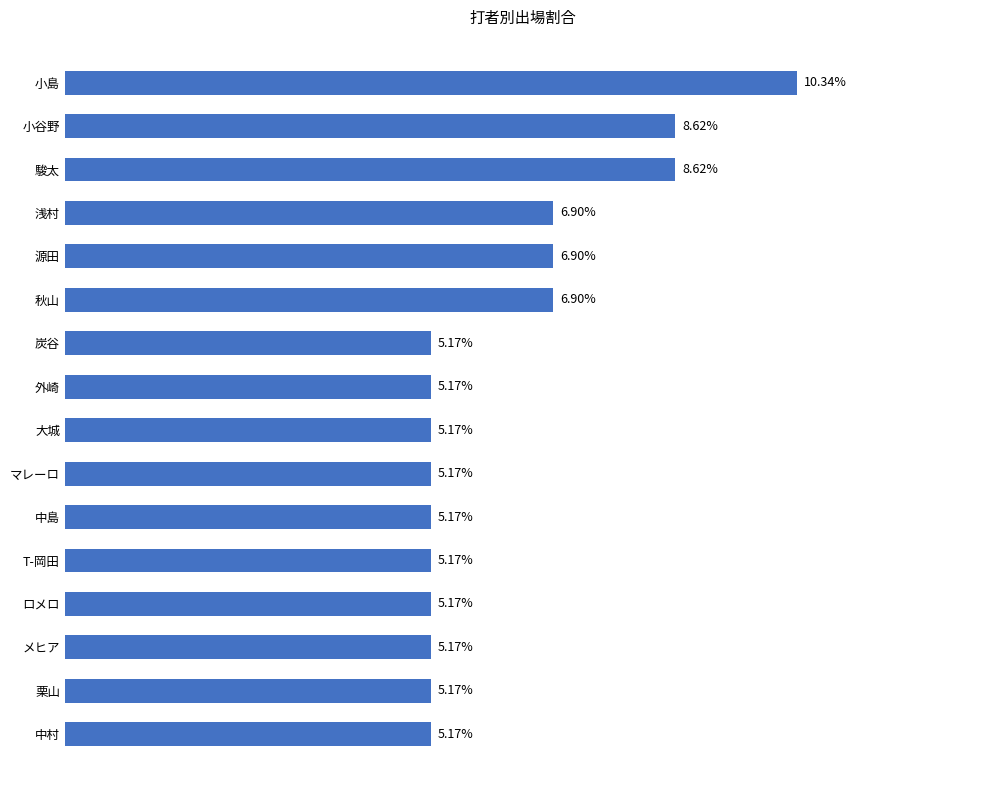

Between 小島 and 大城, which is larger?

小島